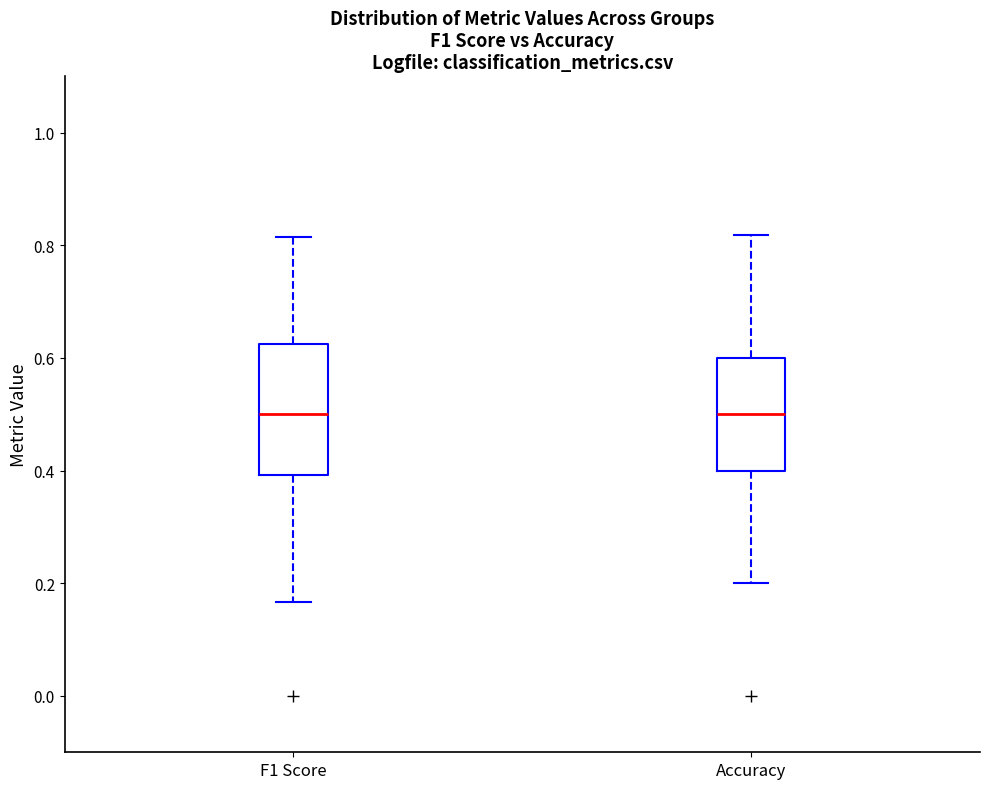

Reading left to right, read every box against the y-axis: the position of its median line, the range the box covers, and the ends of its whiskers. The values are not printed on the chart, so give them approximately, as read against the axis.

F1 Score: median 0.50, box 0.40 to 0.62, whiskers 0.16 to 0.82
Accuracy: median 0.50, box 0.40 to 0.60, whiskers 0.20 to 0.82